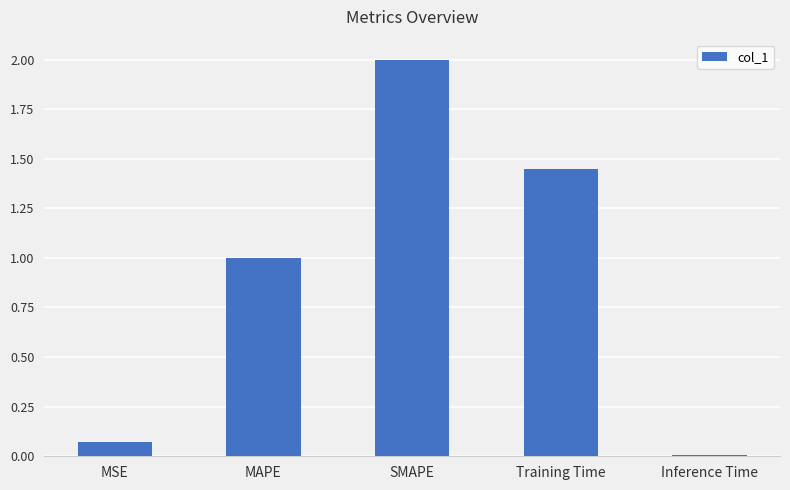

What is the label of the 2nd bar from the right?

Training Time